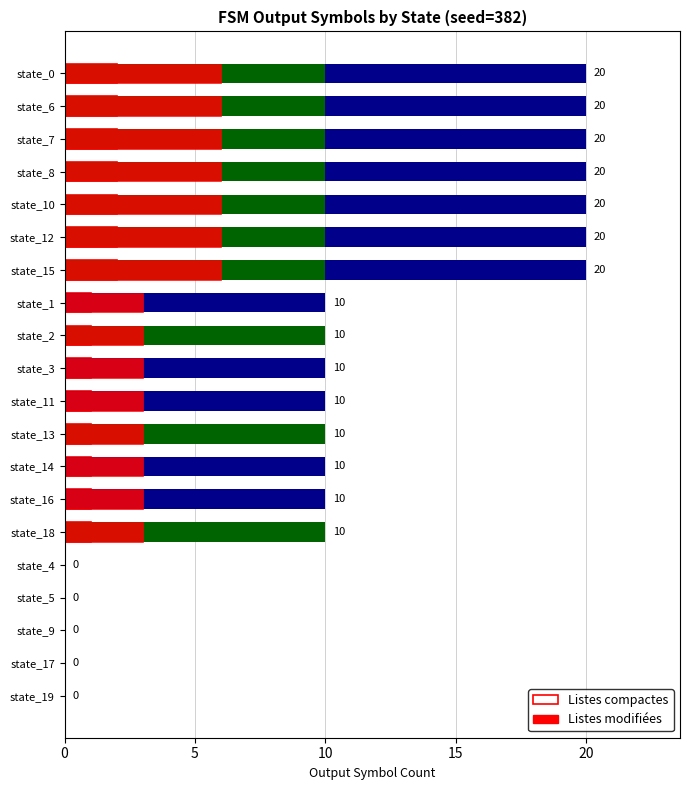

The Listes compactes series shows 0 at 0. True or false?

True